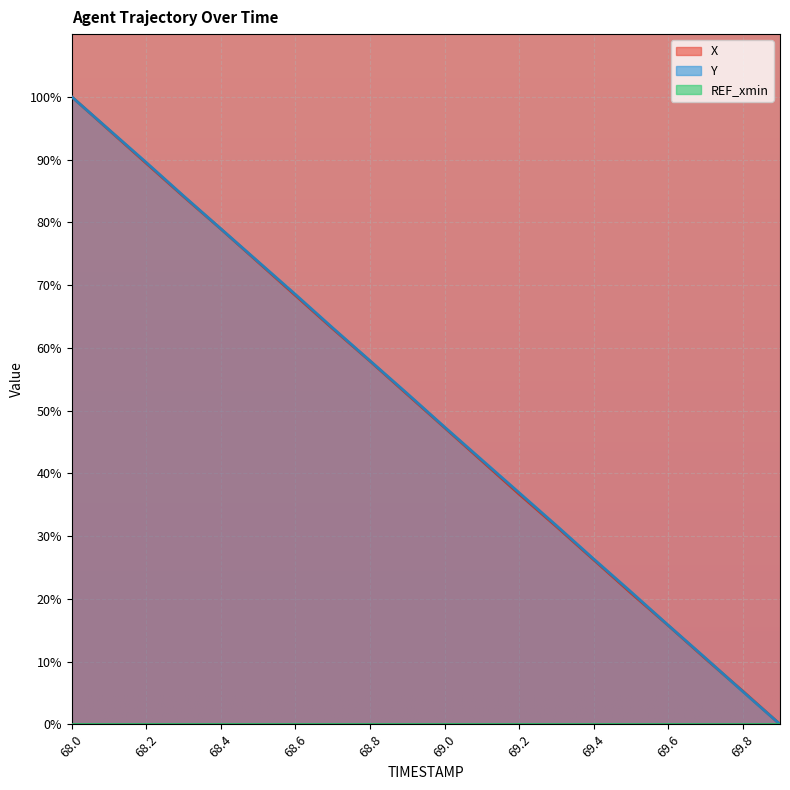

Count the number of categories in the chart.

20